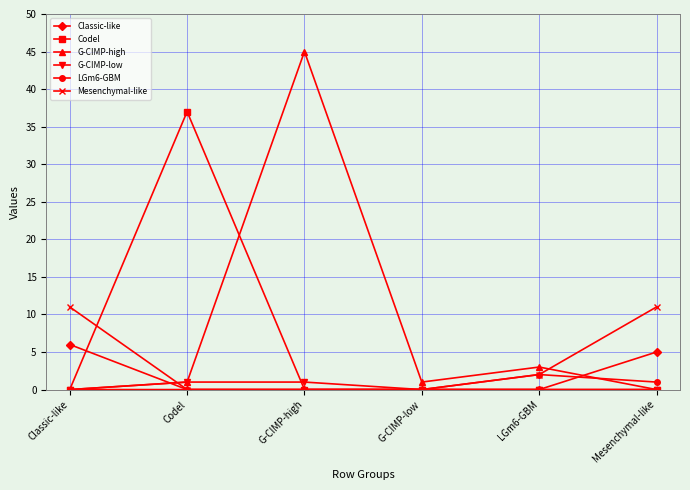

What is the label of the 3rd point from the left?

G-CIMP-high